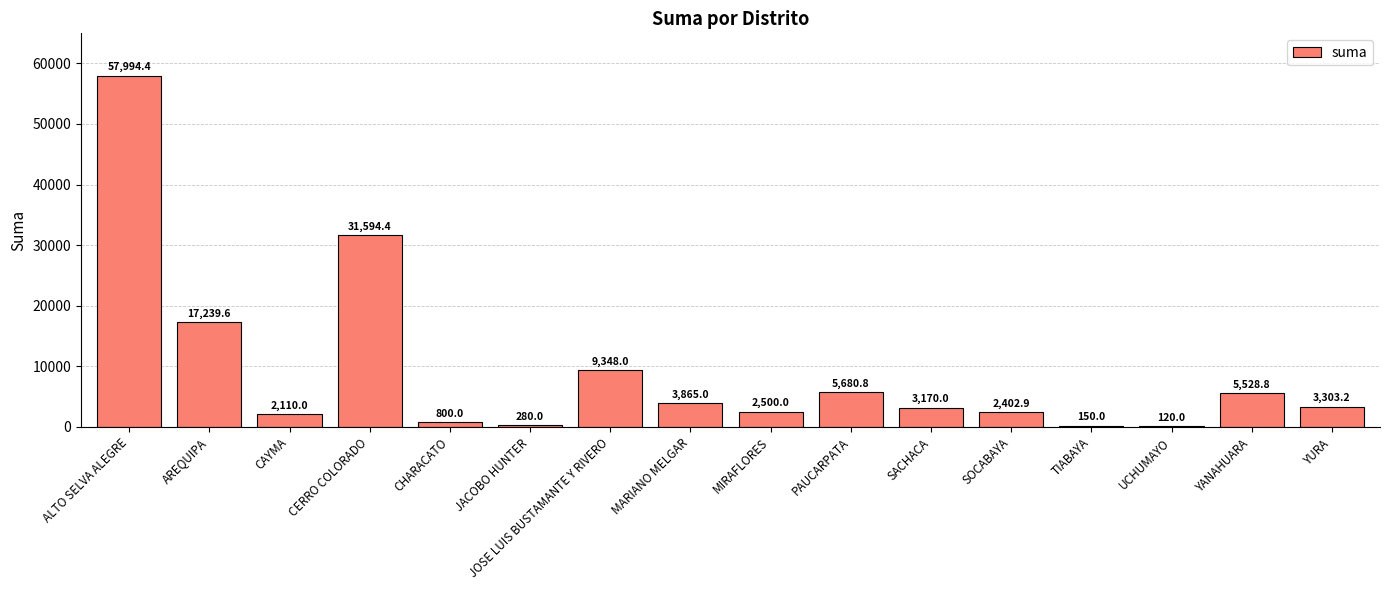

What is the difference between the values at MIRAFLORES and ALTO SELVA ALEGRE?

55494.4